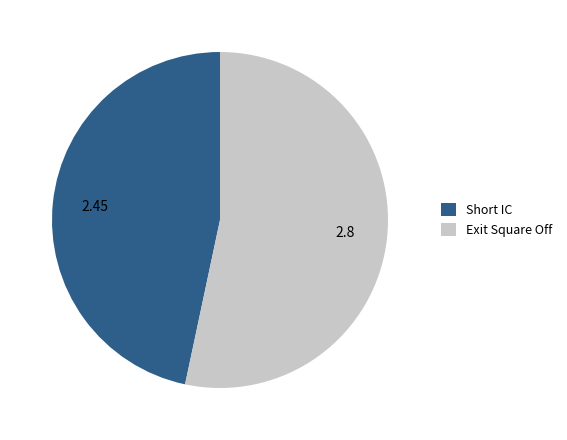

Approximately how many times larger is the value at Short IC compared to Exit Square Off?

0.9